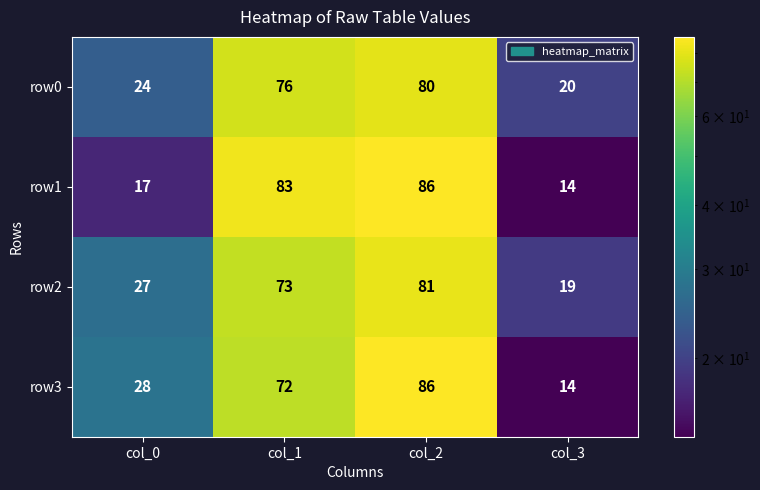

At col_0, list the series in order from largest to smallest.

row3, row2, row0, row1